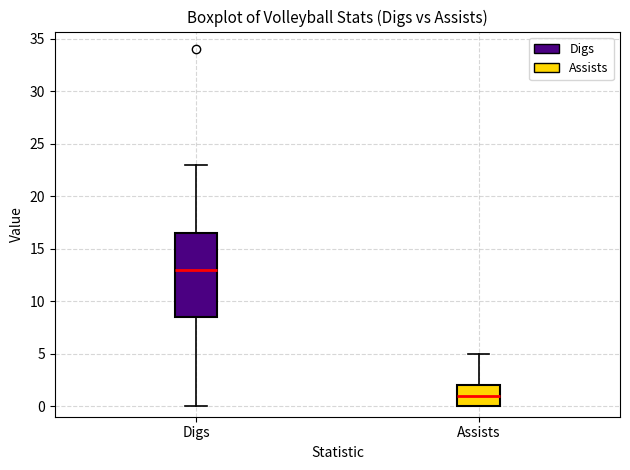

Where is the upper edge of the box for Digs on the y-axis? The values are not printed on the chart, so give them approximately, as read against the axis.

16.5